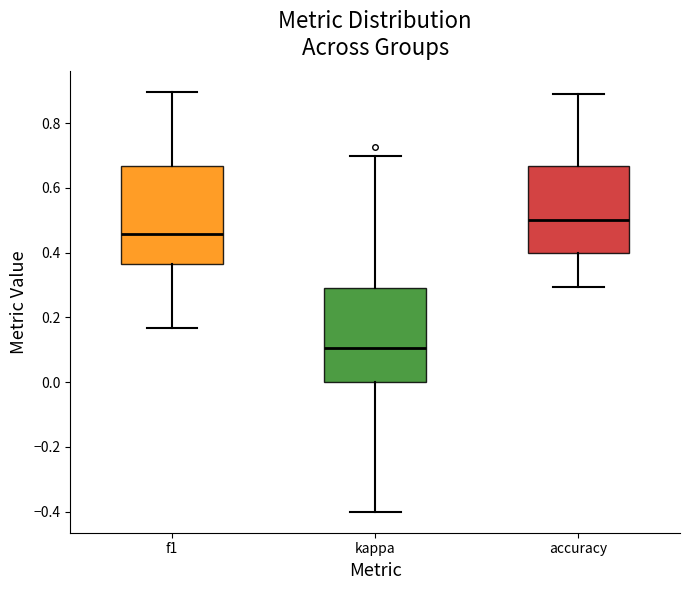

Where does the median line of the box for kappa sit on the y-axis? The values are not printed on the chart, so give them approximately, as read against the axis.

0.10